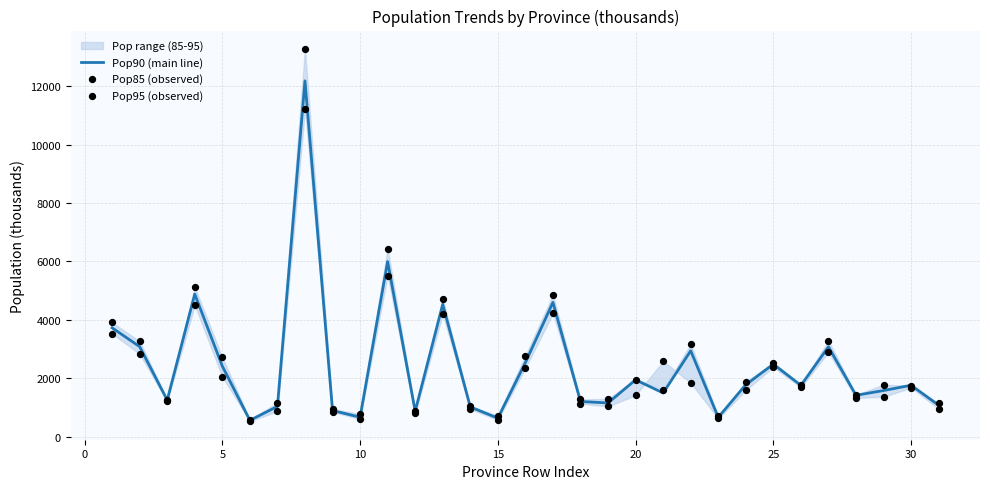

Which series has the largest Y range (max minus min)?

Pop95 (observed)